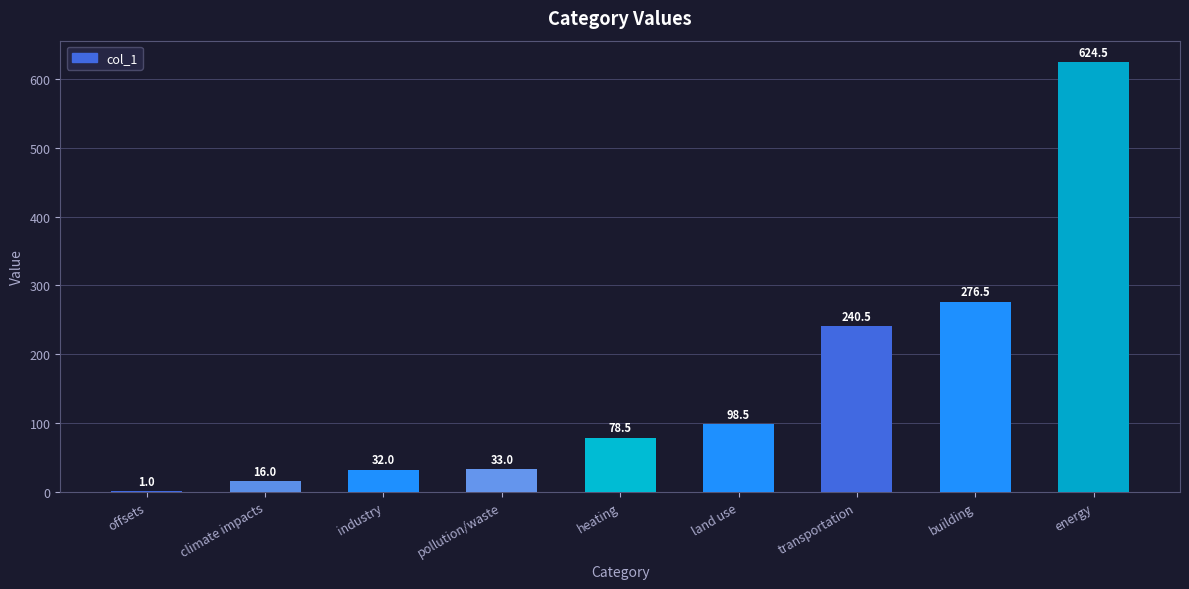

Are the bars horizontal?

No